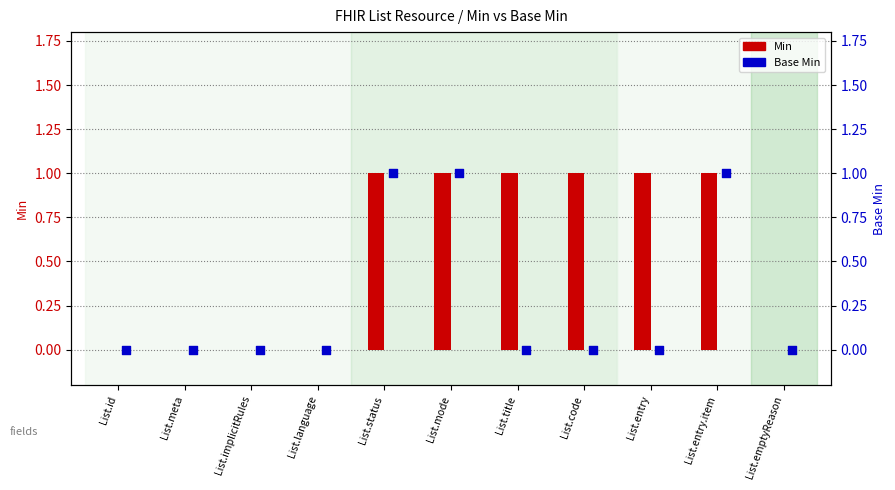

Which series has the largest total across all categories?

Min